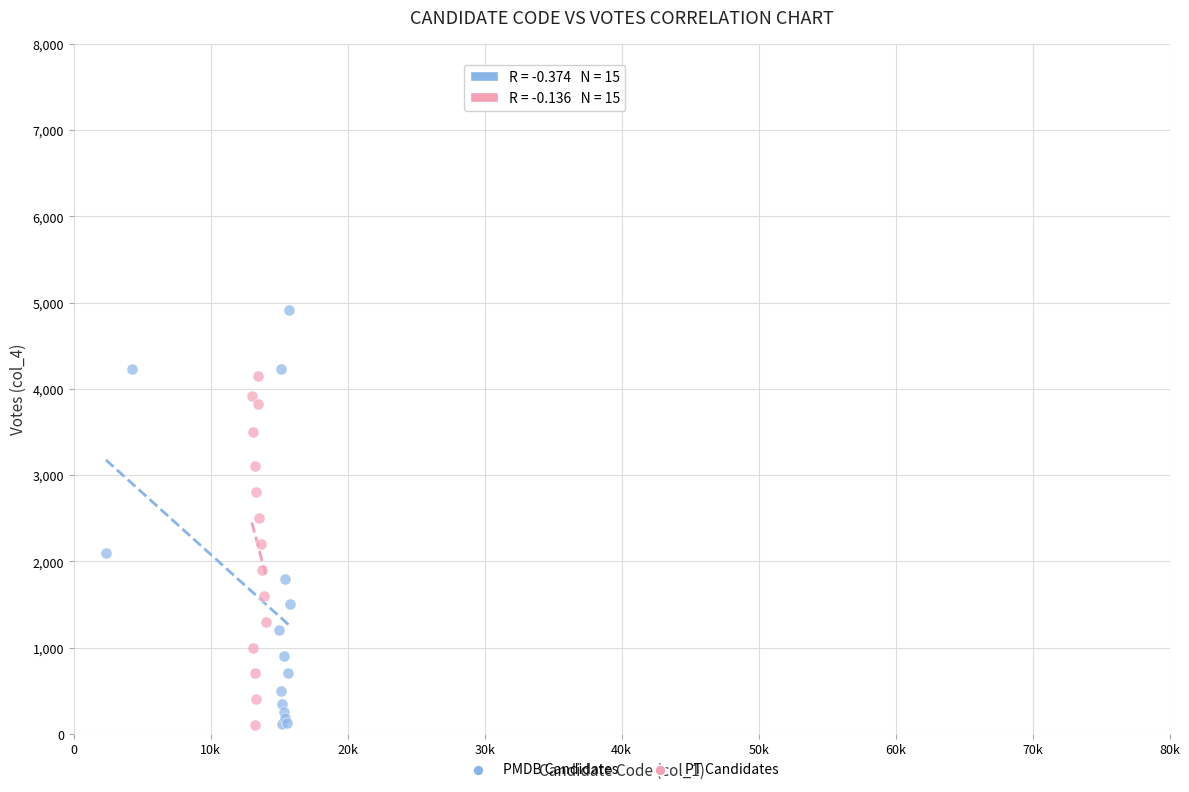

Which series reaches the maximum Y coordinate?

PMDB Candidates